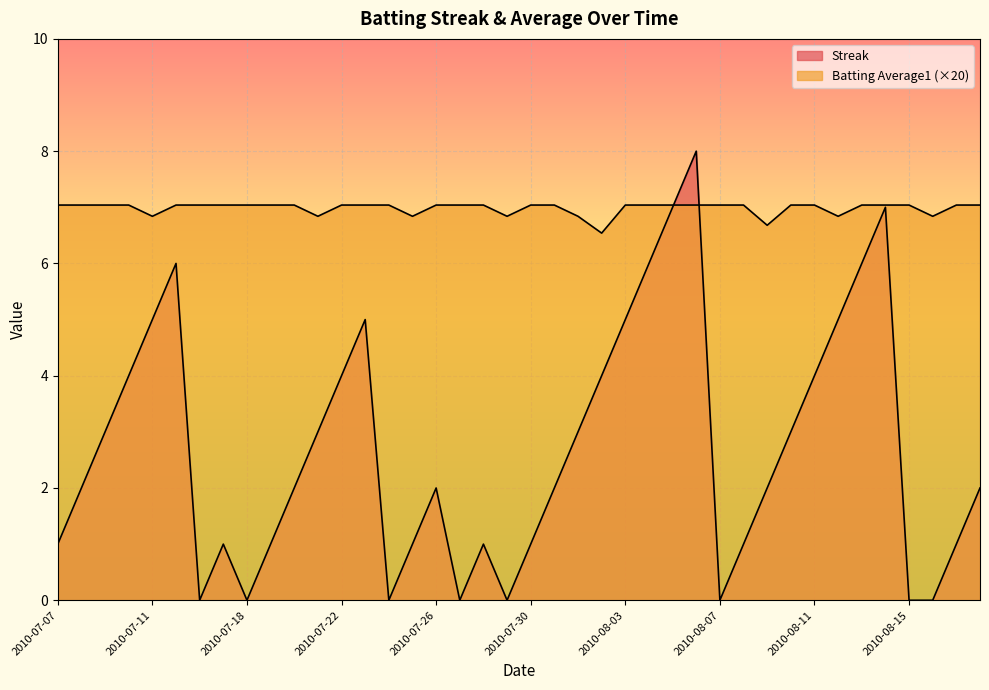

The Streak series shows 1.0 at 2010-07-25. True or false?

True